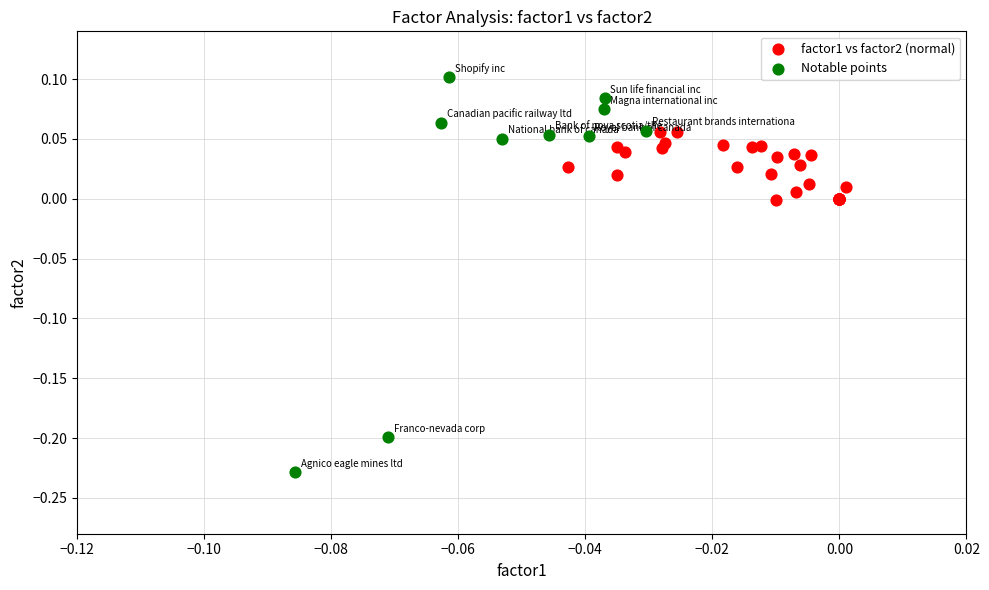

Which series reaches the maximum Y coordinate?

Notable points